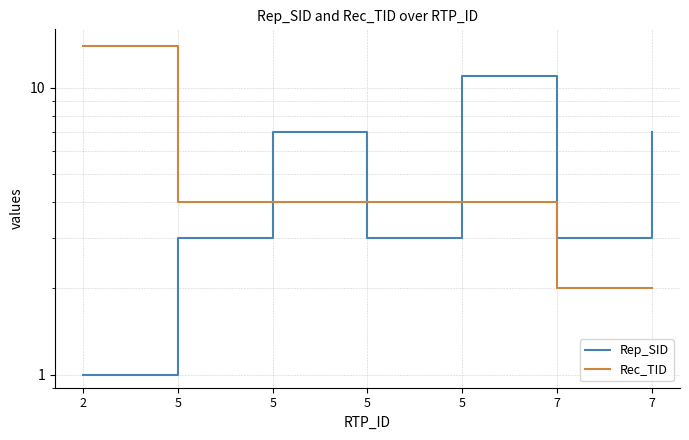

Reading left to right, what are all the values shown in this chart?

Rep_SID: 1	3	7	3	11	3	7
Rec_TID: 14	4	4	4	4	2	2